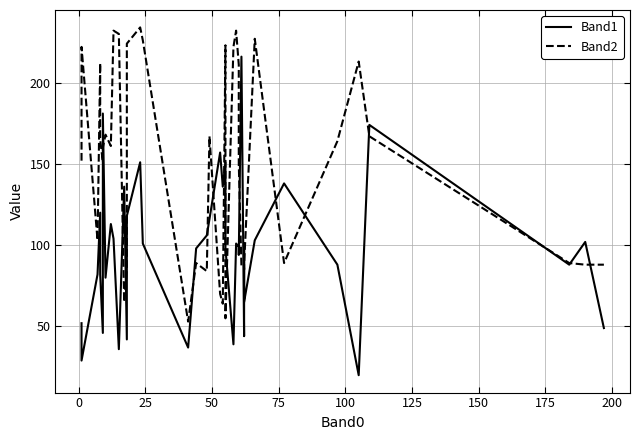

True or false: Band2 has more than 1 interior local peaks.

True